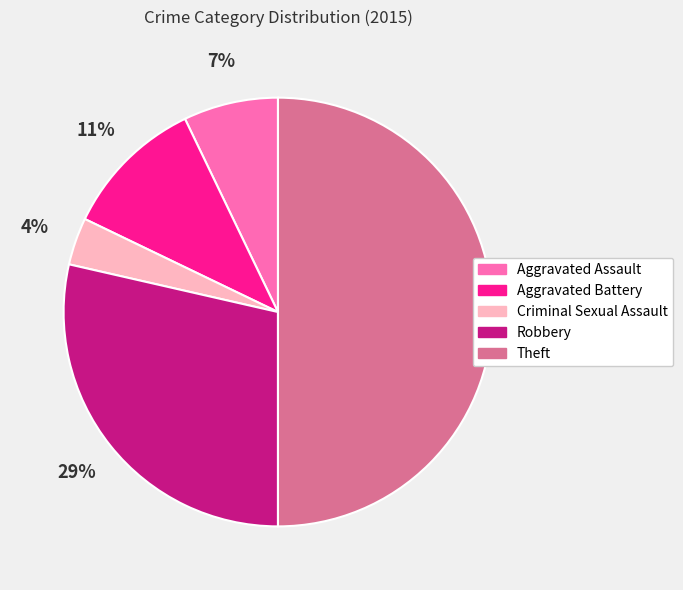

Which category has the biggest portion of the pie?

Theft